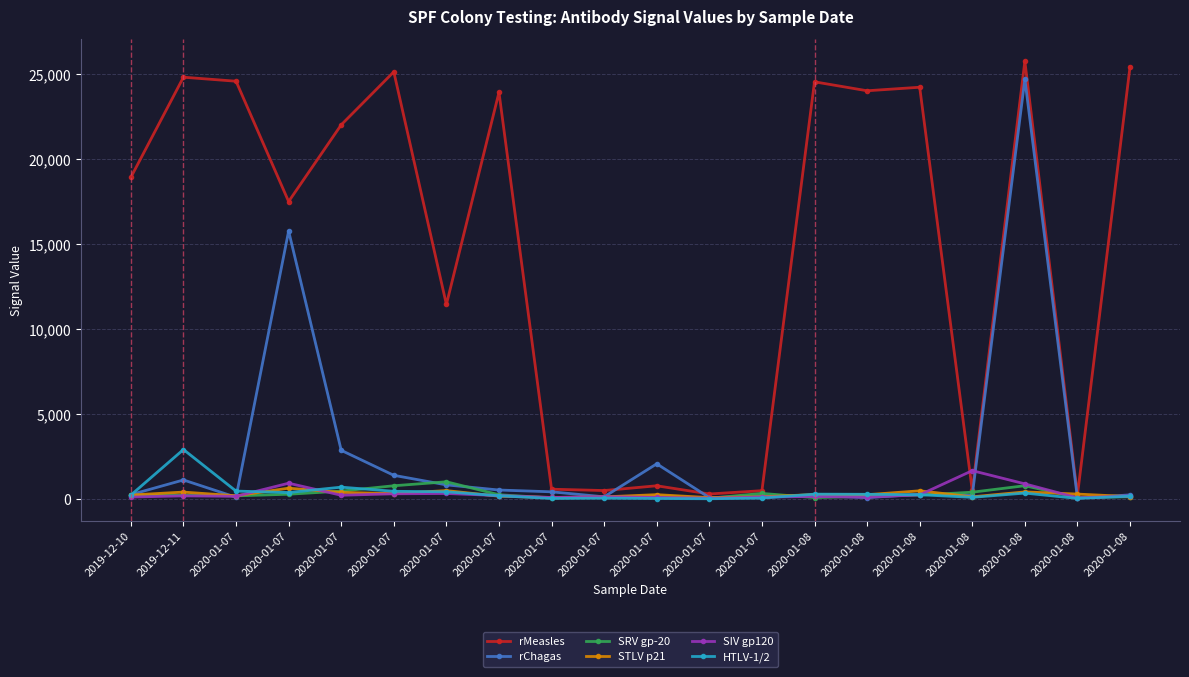

What are all the series names shown in the legend?

rMeasles, rChagas, SRV gp-20, STLV p21, SIV gp120, HTLV-1/2